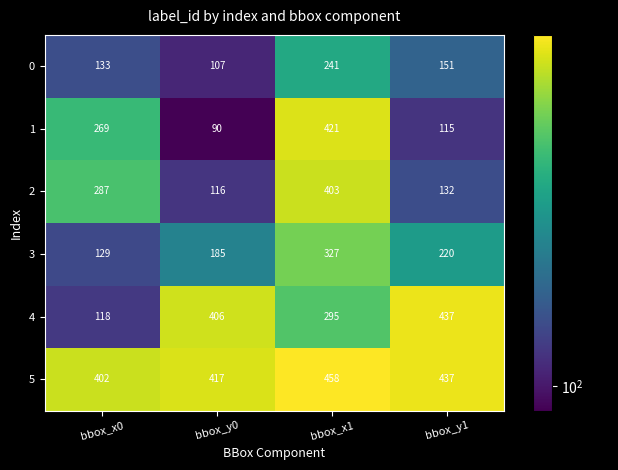

Which series changed the most between bbox_y0 and bbox_y1?

0